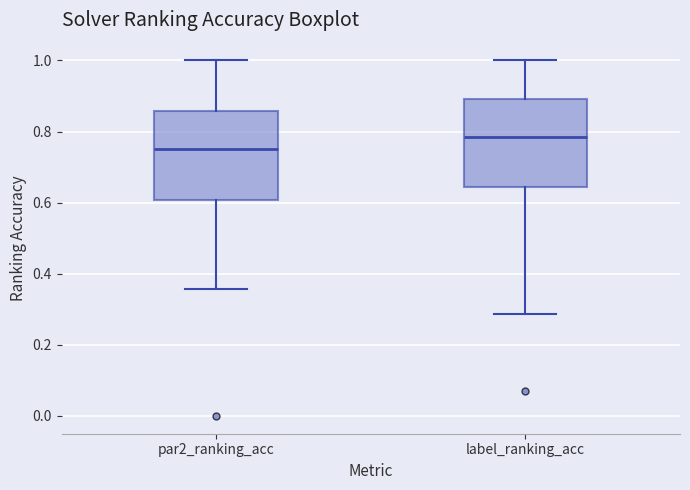

Where does the lower whisker of the box for par2_ranking_acc end on the y-axis? The values are not printed on the chart, so give them approximately, as read against the axis.

0.36